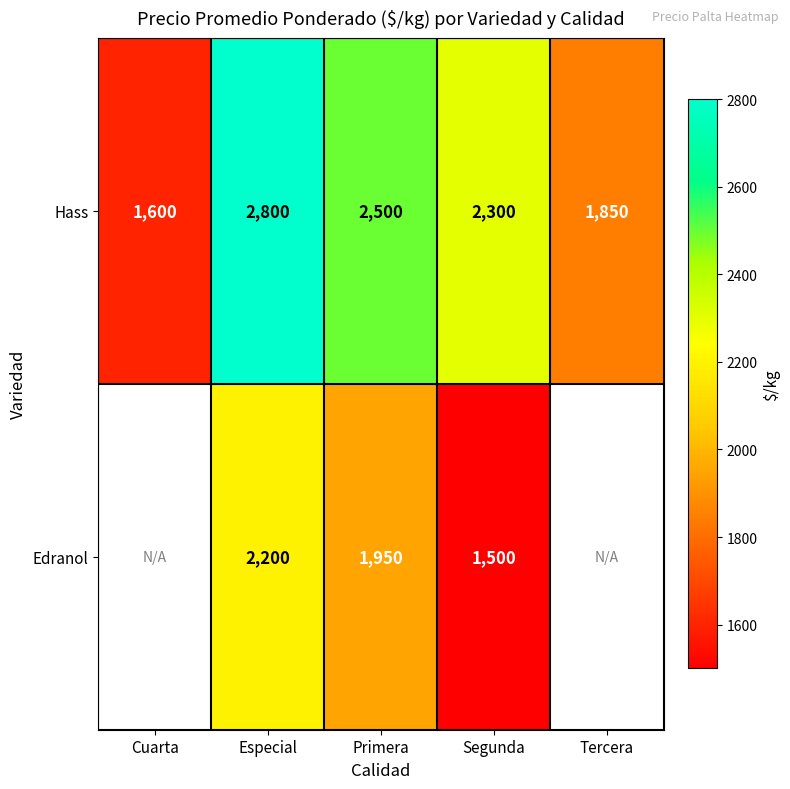

At Segunda, list the series in order from largest to smallest.

Hass, Edranol